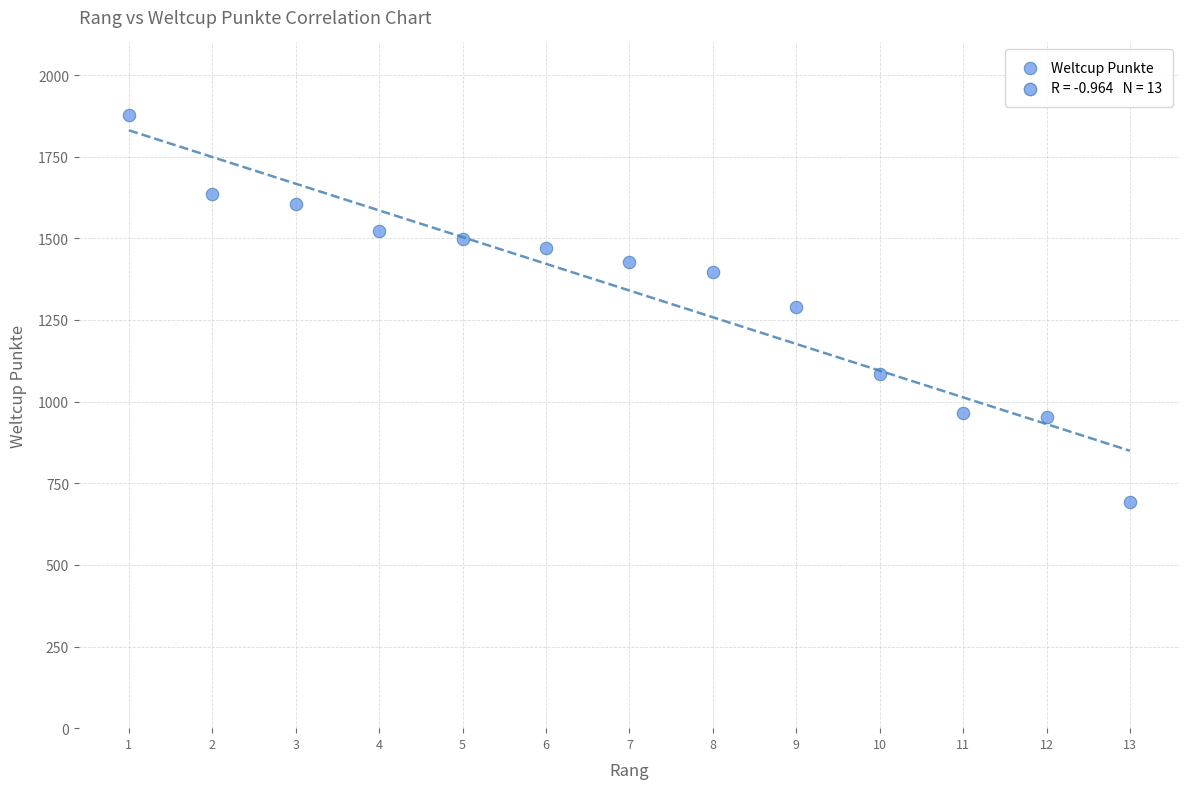

What is the range of X values (max minus min)?

12